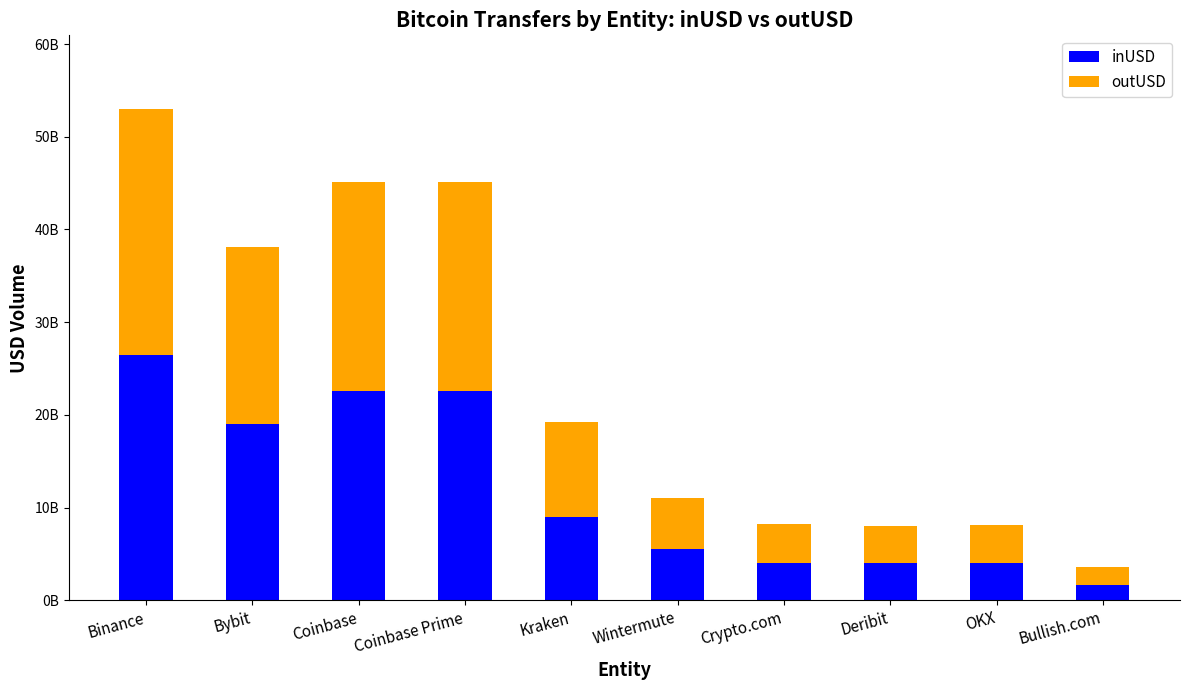

At which category is the sum across all series the highest?

Binance